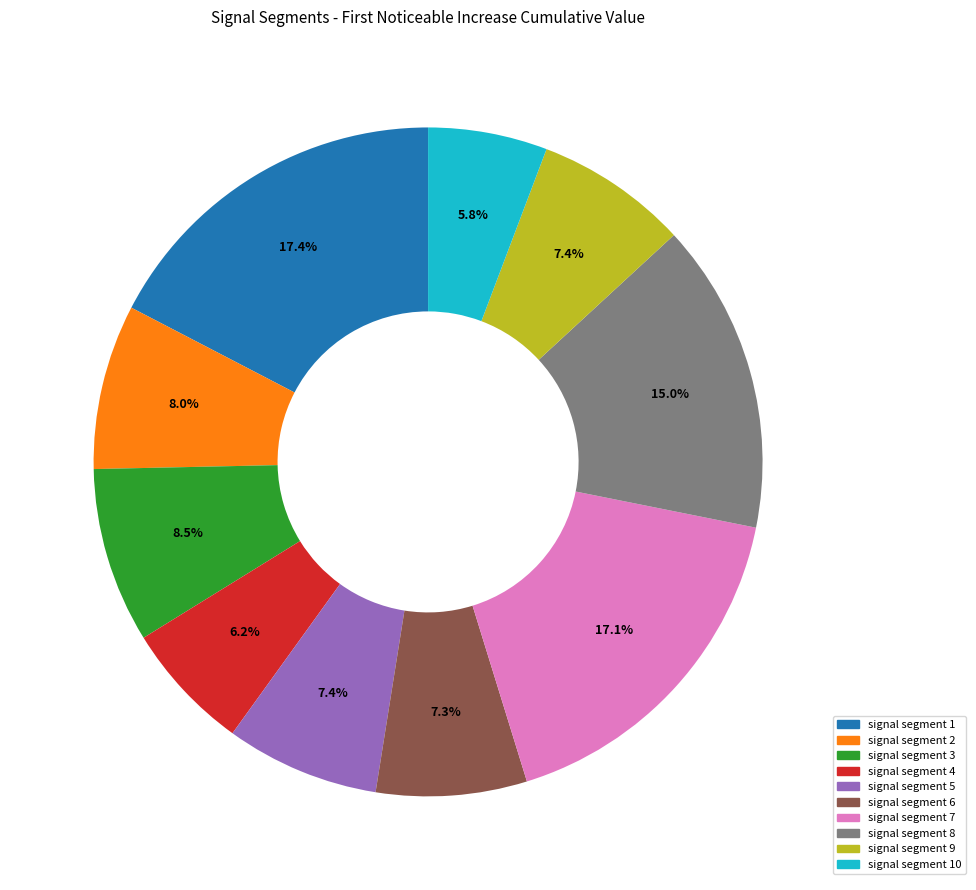

To the nearest percent, what portion does signal segment 2 represent?

8%